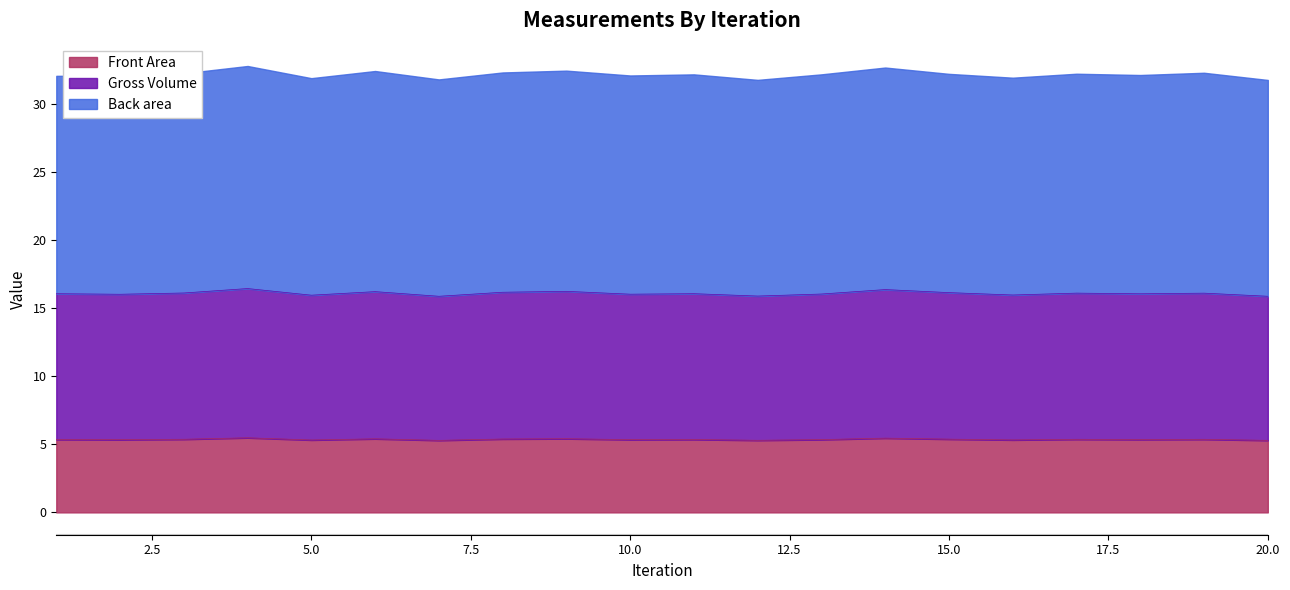

What is the highest value of the Front Area series?

5.5